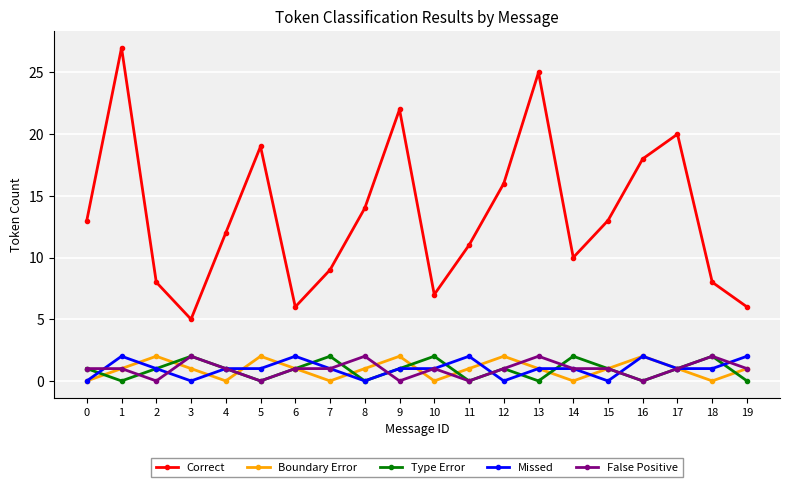

At which category does Missed reach its first local valley?

3